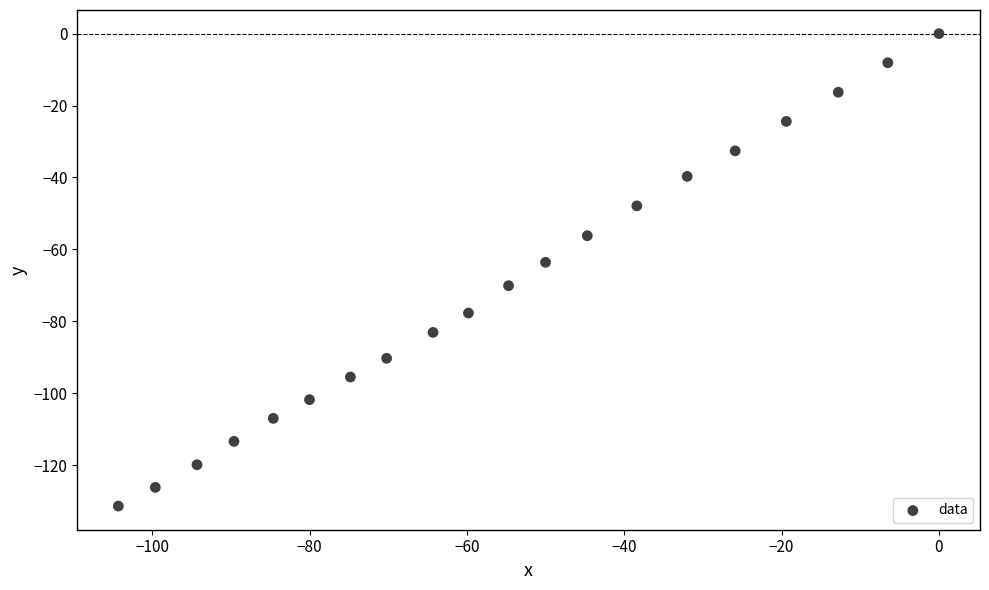

What is the range of Y values (max minus min)?

131.4